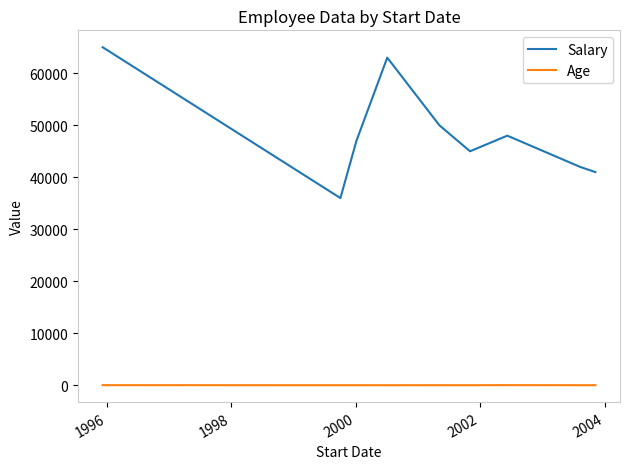

What is the maximum value for Age?

38